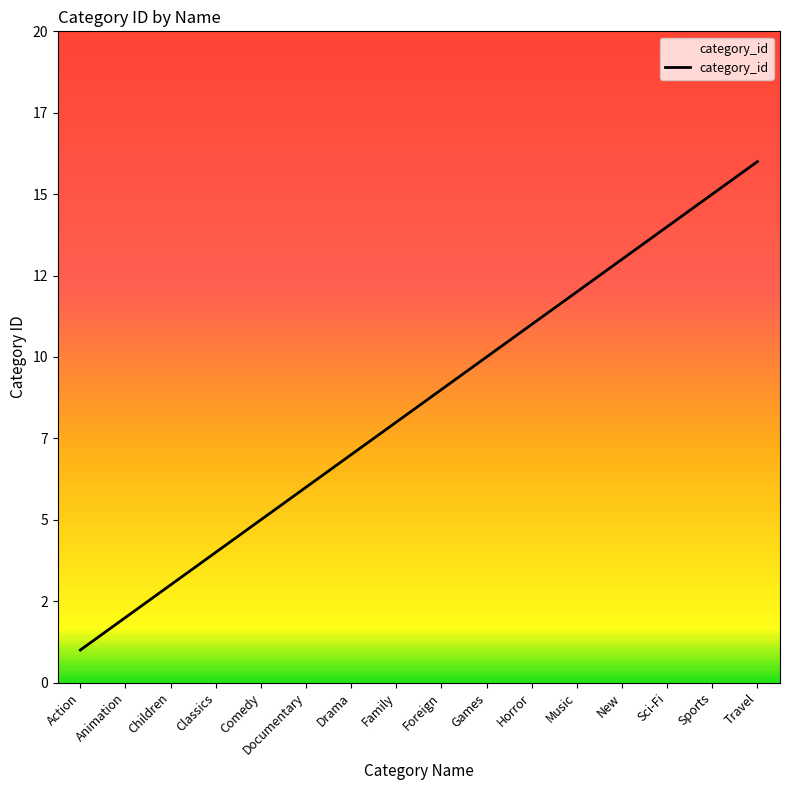

Is this an area chart (filled region under the line)?

Yes